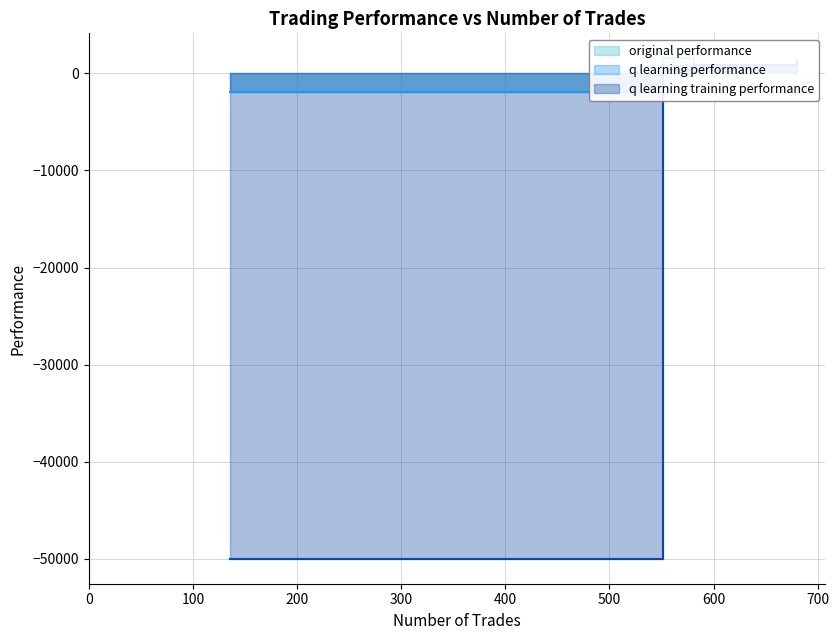

What is the average value of the q learning training performance series?

-11889.2